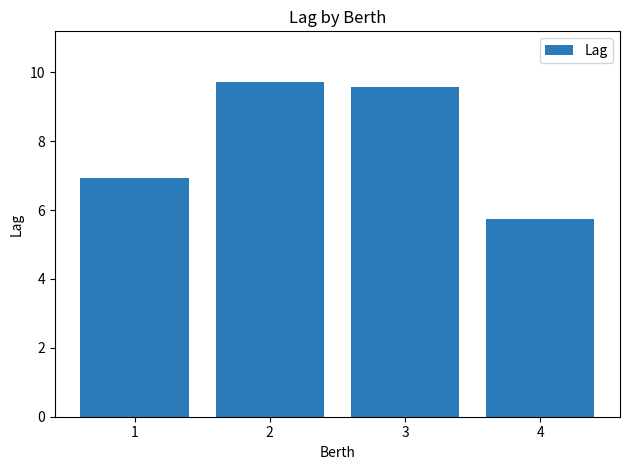

Reading left to right, extract all data points from this chart.

1=6.9	2=9.7	3=9.6	4=5.7